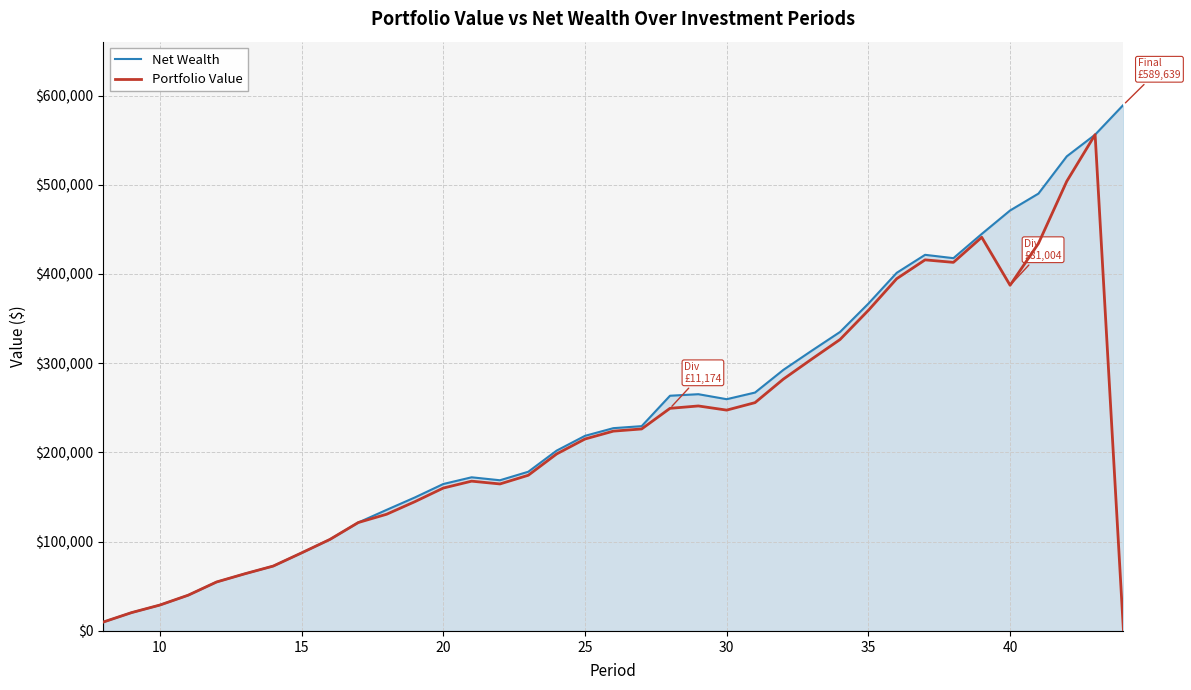

How many lines are shown in the chart?

2